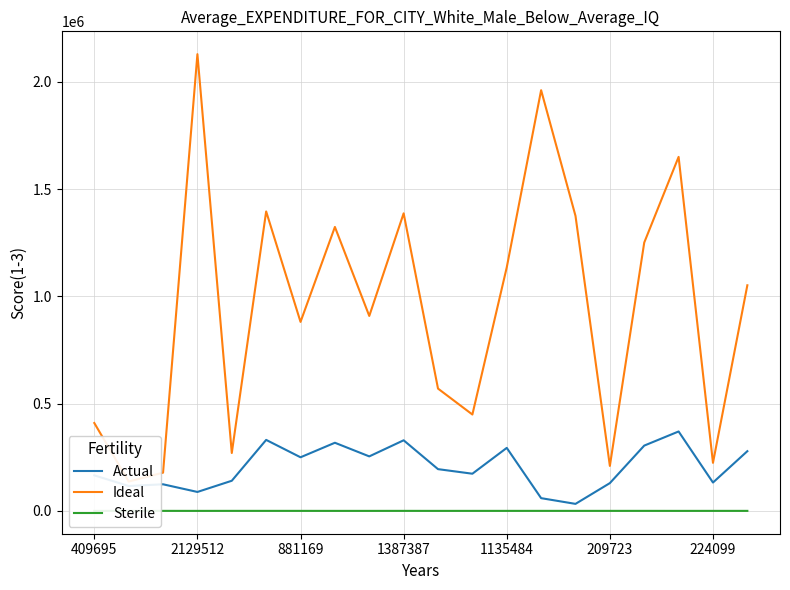

True or false: Actual and Ideal cross at least once.

False